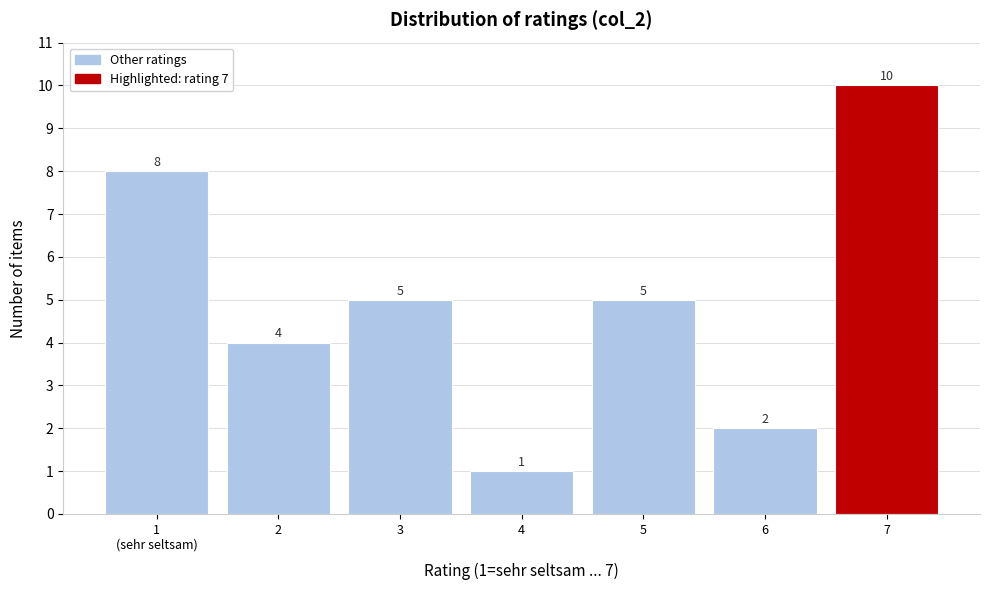

Reading right to left, extract all data points from this chart.

10	2	5	1	5	4	8